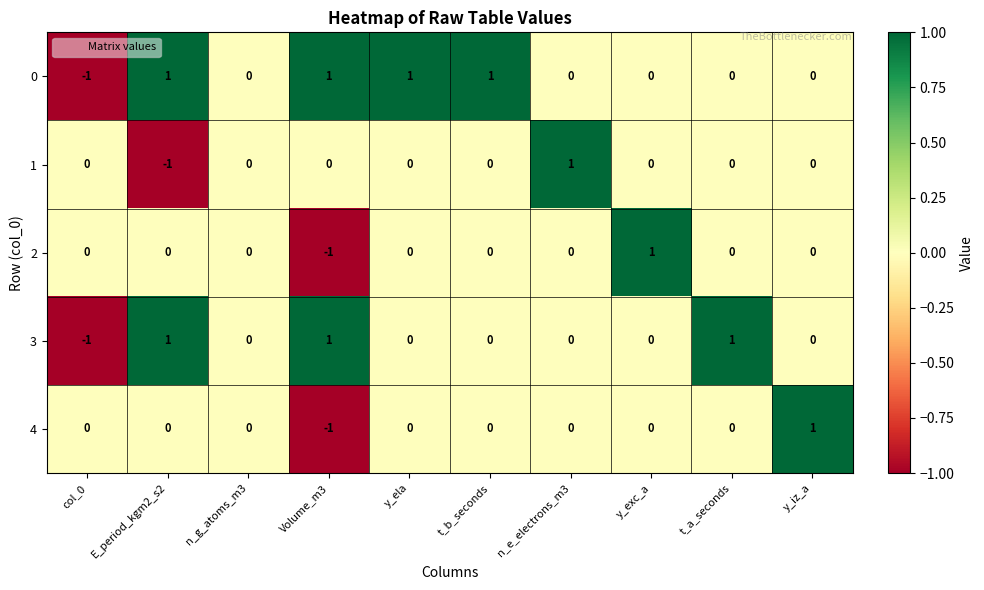

At which label does 3 reach its minimum?

col_0